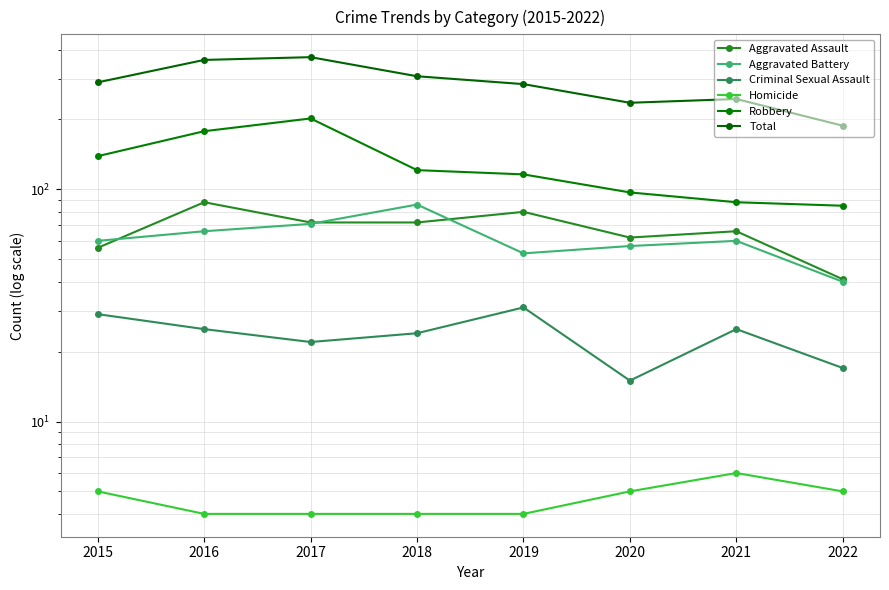

What is the difference between the highest and lowest values at 2015?

284